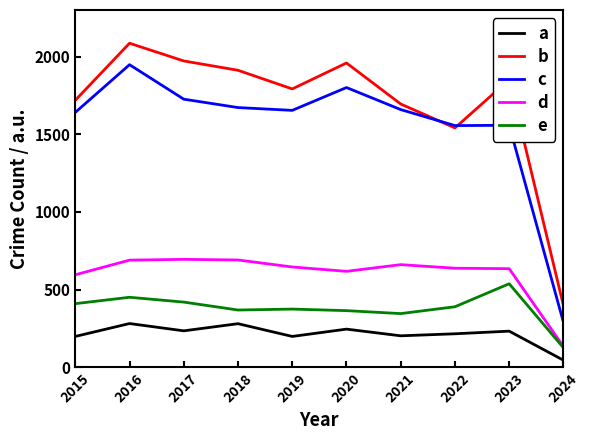

What is the maximum value for d?

695